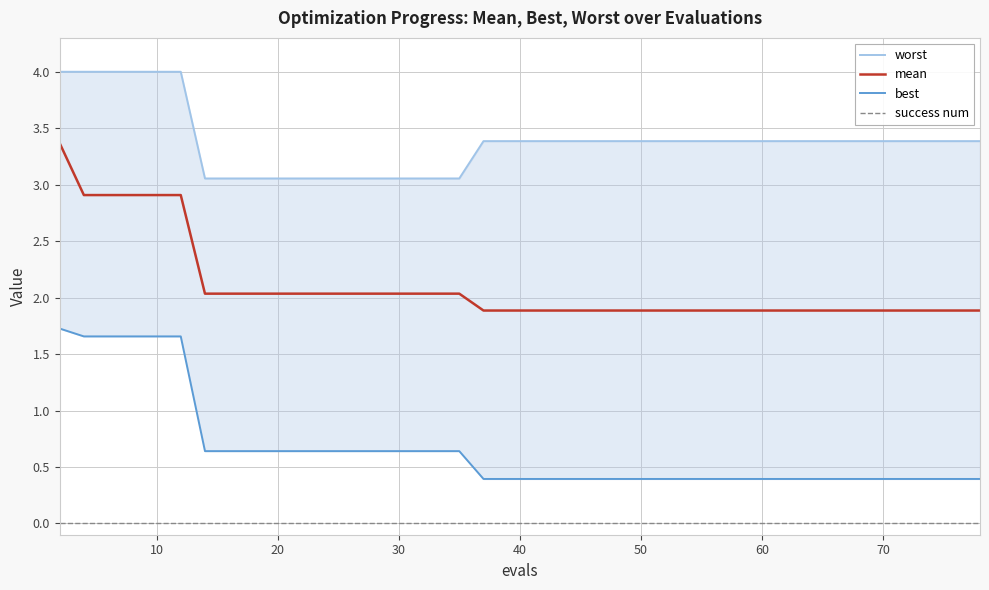

List the series in order of their overall mean, lowest first.

success num, best, mean, worst